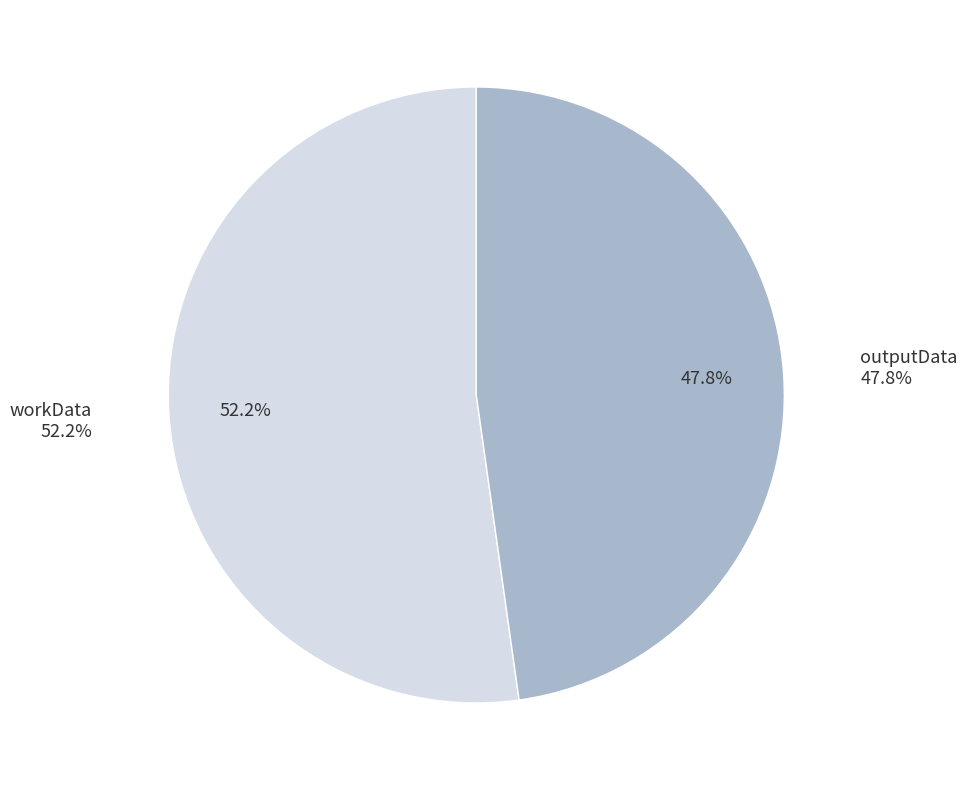

Is it true that outputData is 48% of the pie?

True